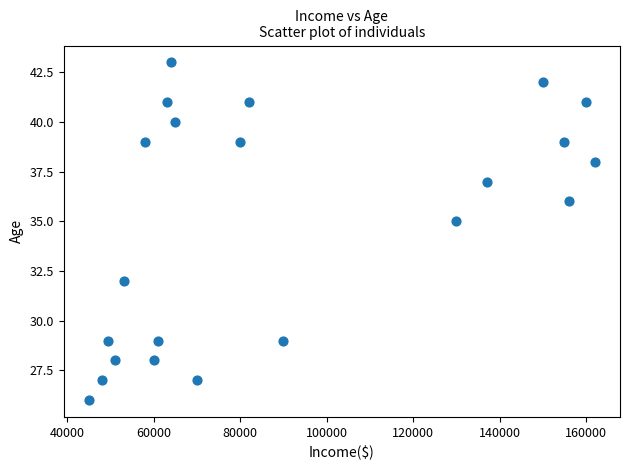

What Y value in the scatter plot is closest to 34?

35